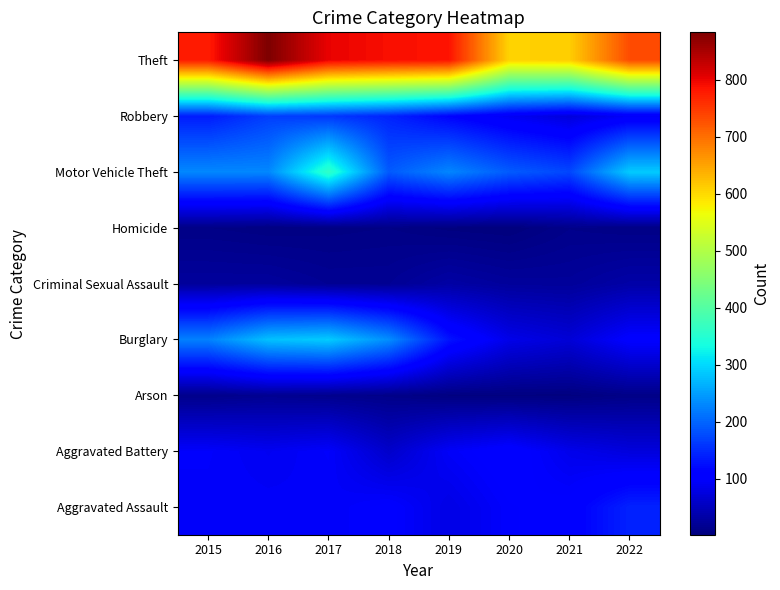

Reading right to left, transcribe all the data shown in this chart.

Aggravated Assault: 2022=142	2021=106	2020=101	2019=81	2018=105	2017=95	2016=97	2015=97
Aggravated Battery: 2022=75	2021=86	2020=111	2019=96	2018=61	2017=99	2016=91	2015=99
Arson: 2022=10	2021=4	2020=4	2019=5	2018=11	2017=14	2016=17	2015=12
Burglary: 2022=105	2021=70	2020=84	2019=129	2018=236	2017=289	2016=280	2015=225
Criminal Sexual Assault: 2022=34	2021=24	2020=25	2019=32	2018=19	2017=19	2016=26	2015=26
Homicide: 2022=9	2021=12	2020=2	2019=4	2018=9	2017=7	2016=6	2015=9
Motor Vehicle Theft: 2022=289	2021=174	2020=192	2019=229	2018=191	2017=362	2016=230	2015=231
Robbery: 2022=96	2021=74	2020=92	2019=114	2018=143	2017=161	2016=167	2015=136
Theft: 2022=732	2021=611	2020=606	2019=784	2018=789	2017=801	2016=883	2015=777